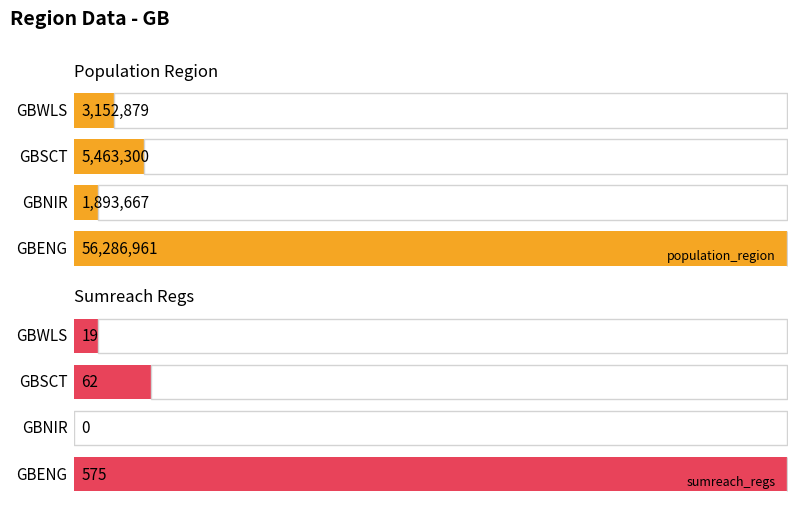

Which series has the largest range (max minus min)?

population_region